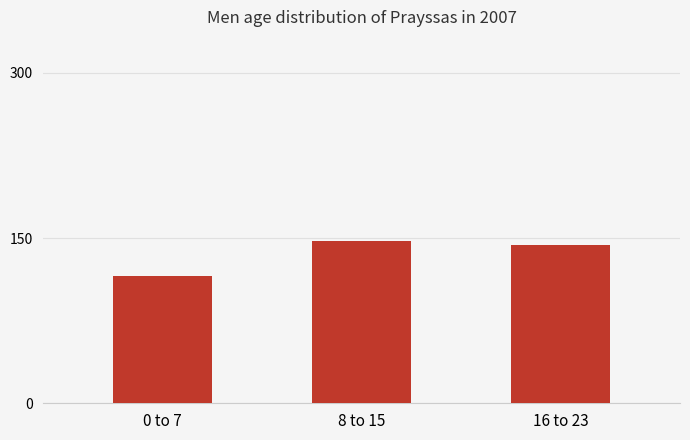

Count the number of data series in this chart.

1